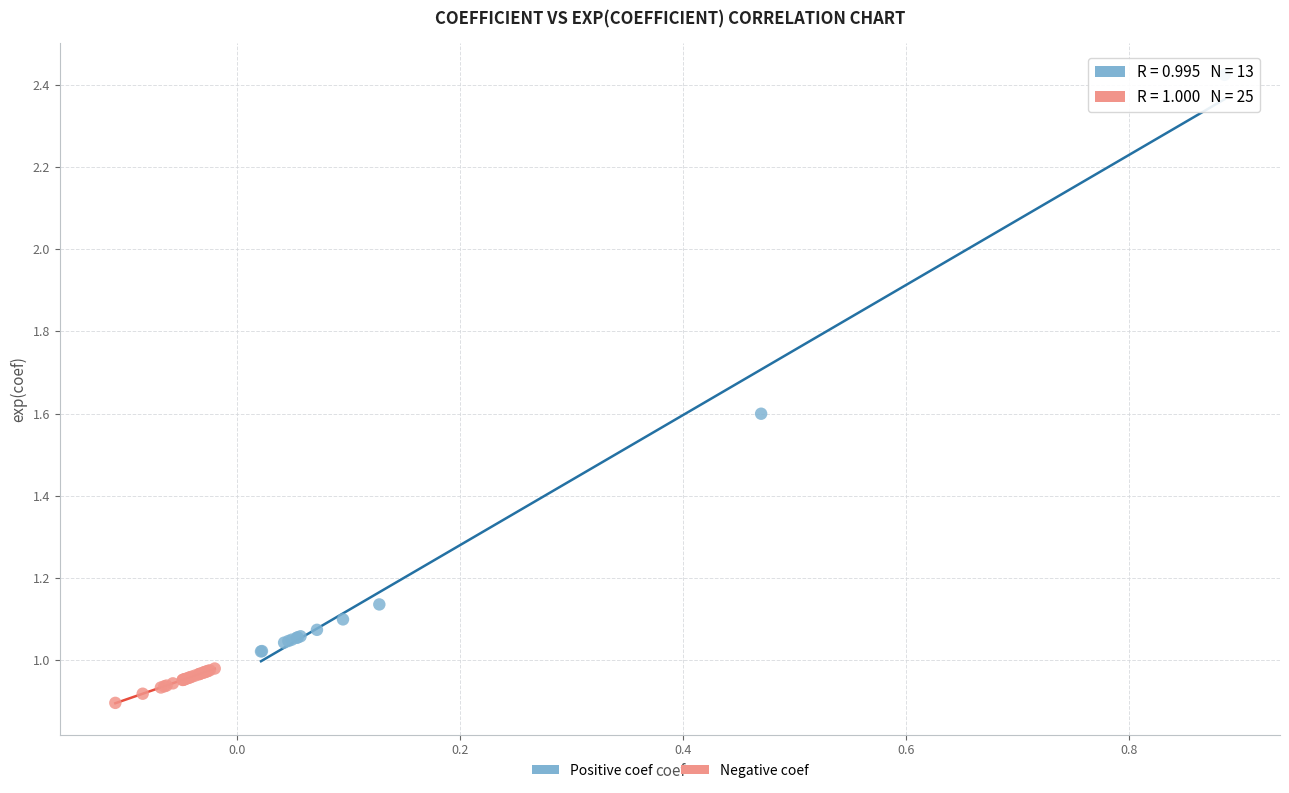

Which series reaches the minimum Y coordinate?

Negative coef